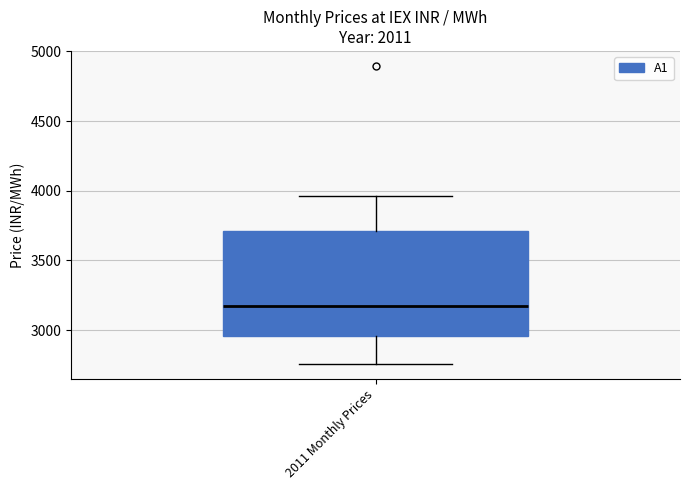

Read this box plot against the y-axis: the position of the median line, the range covered by the box, and the ends of both whiskers. The values are not printed on the chart, so give them approximately, as read against the axis.

median 3200, box 2950 to 3700, whiskers 2750 to 3950